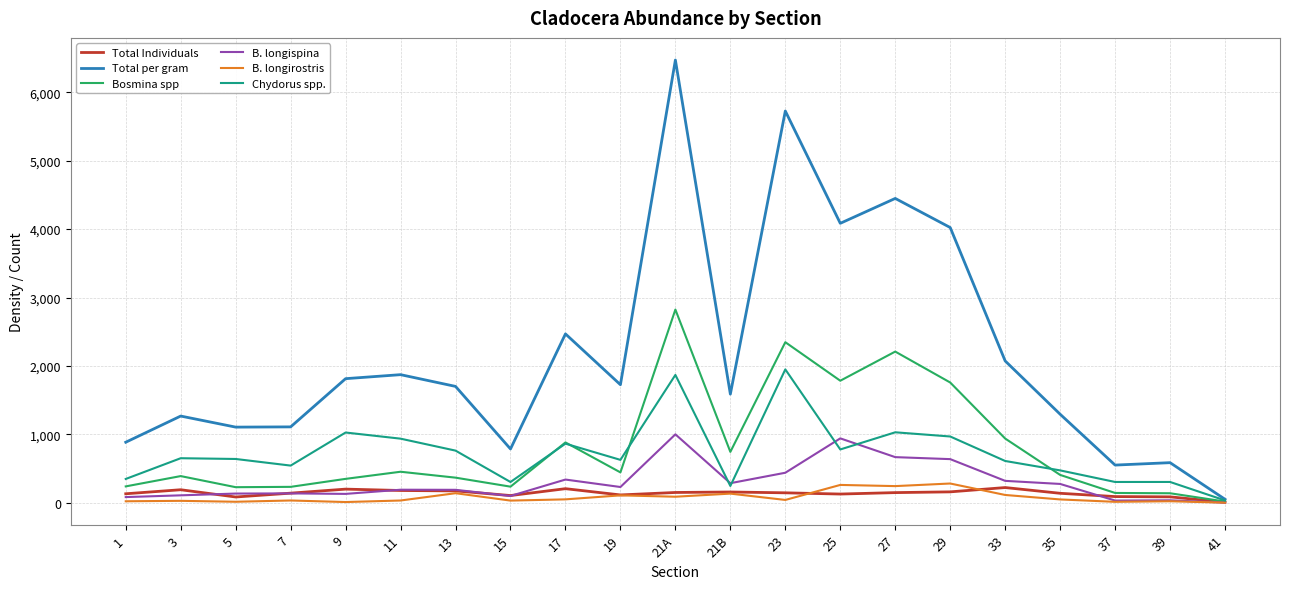

Which series has the largest total across all categories?

Total per gram